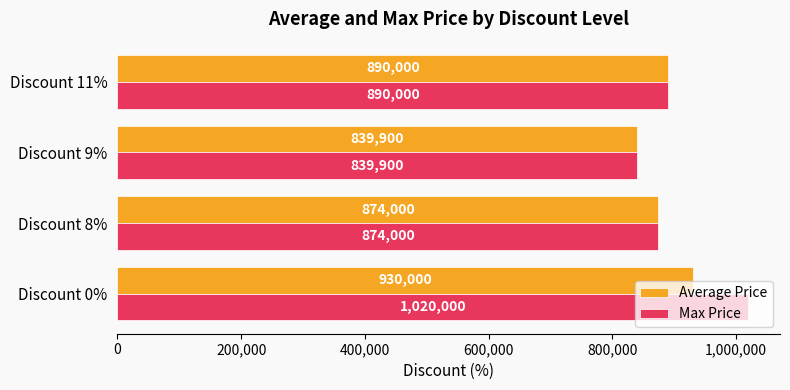

What is the maximum value for Average Price?

930000